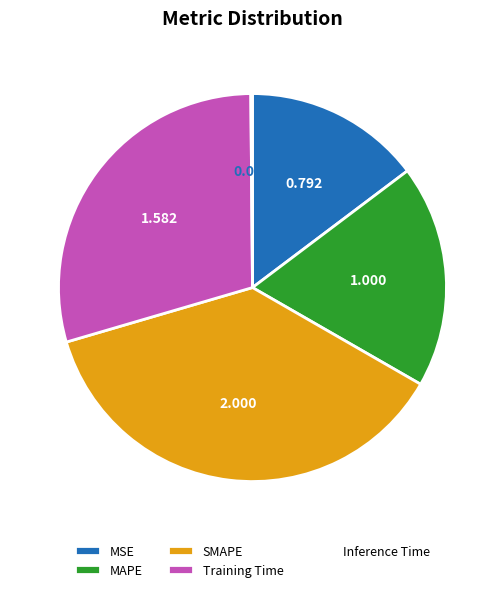

Which category has the biggest portion of the pie?

SMAPE